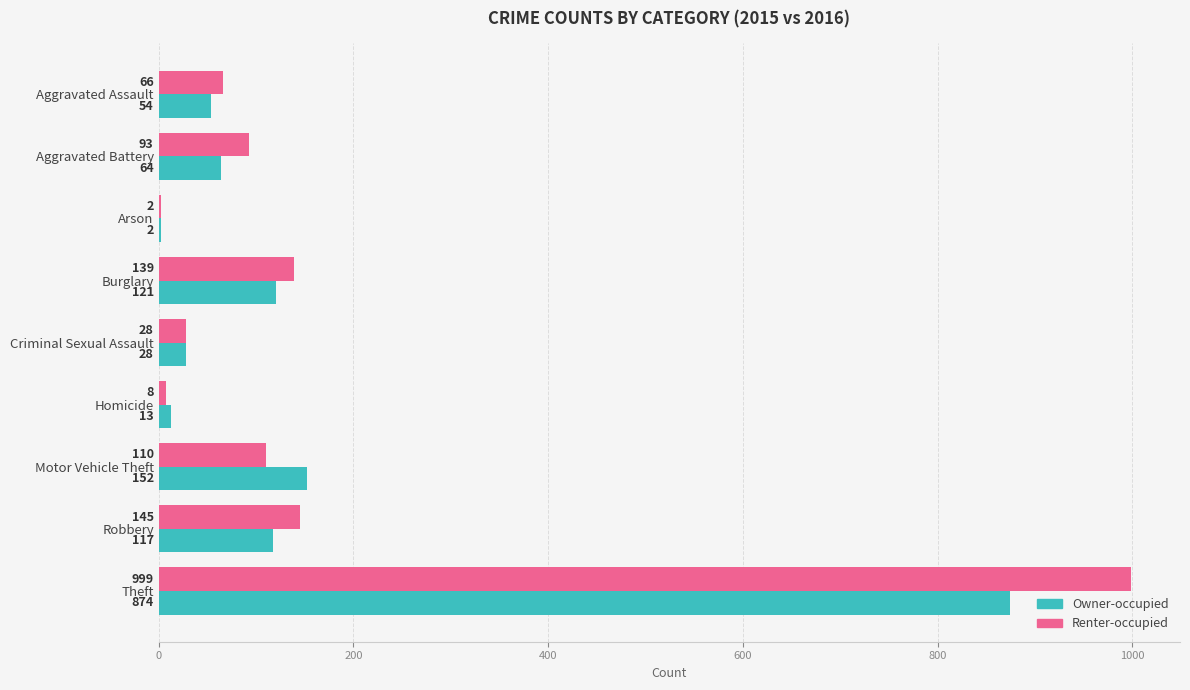

What is the sum of the Owner-occupied values at Homicide and Arson?

15